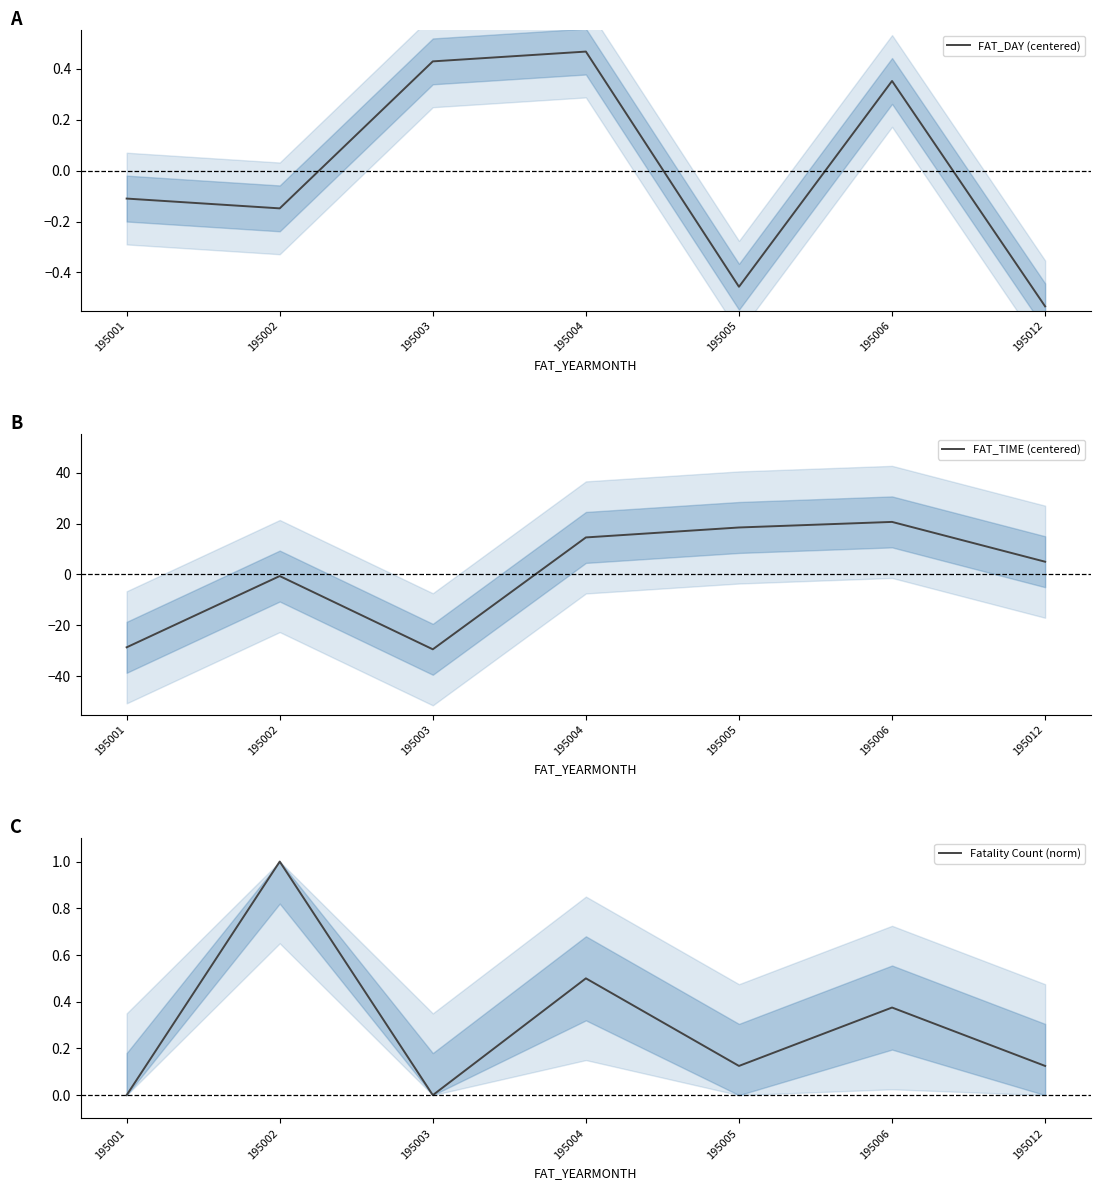

Reading left to right, transcribe all the data shown in this chart.

FAT_DAY (centered): -0.1	-0.1	0.4	0.5	-0.5	0.4	-0.5
FAT_TIME (centered): -28.6	-0.6	-29.4	14.5	18.4	20.6	5.0
Fatality Count (norm): 0.0	1.0	0.0	0.5	0.1	0.4	0.1